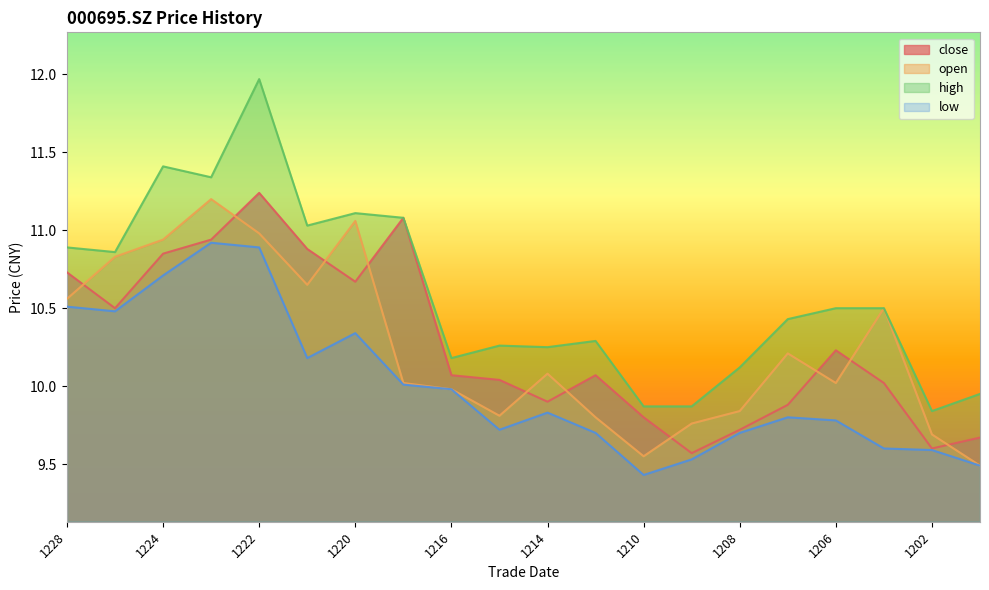

What is the total value across all series at 1216?

40.2